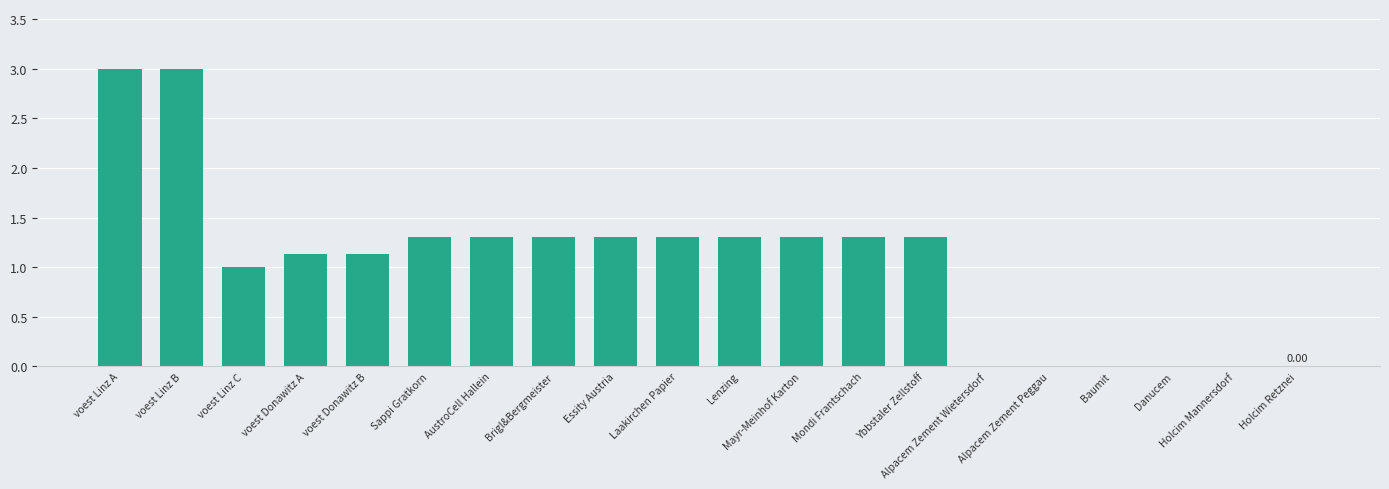

What is the sum of all values?

21.0